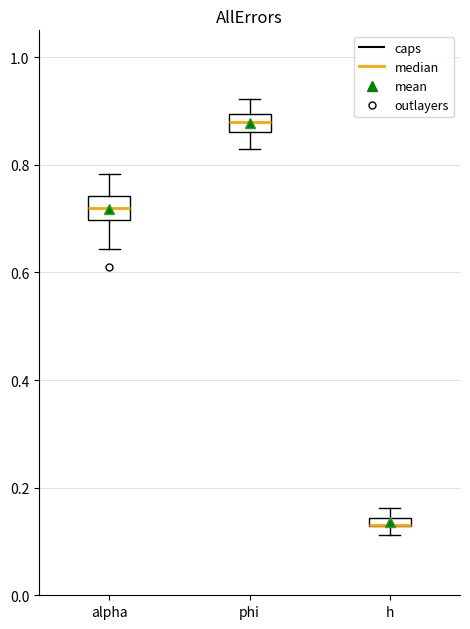

Where does the median line of the box for phi sit on the y-axis? The values are not printed on the chart, so give them approximately, as read against the axis.

0.88